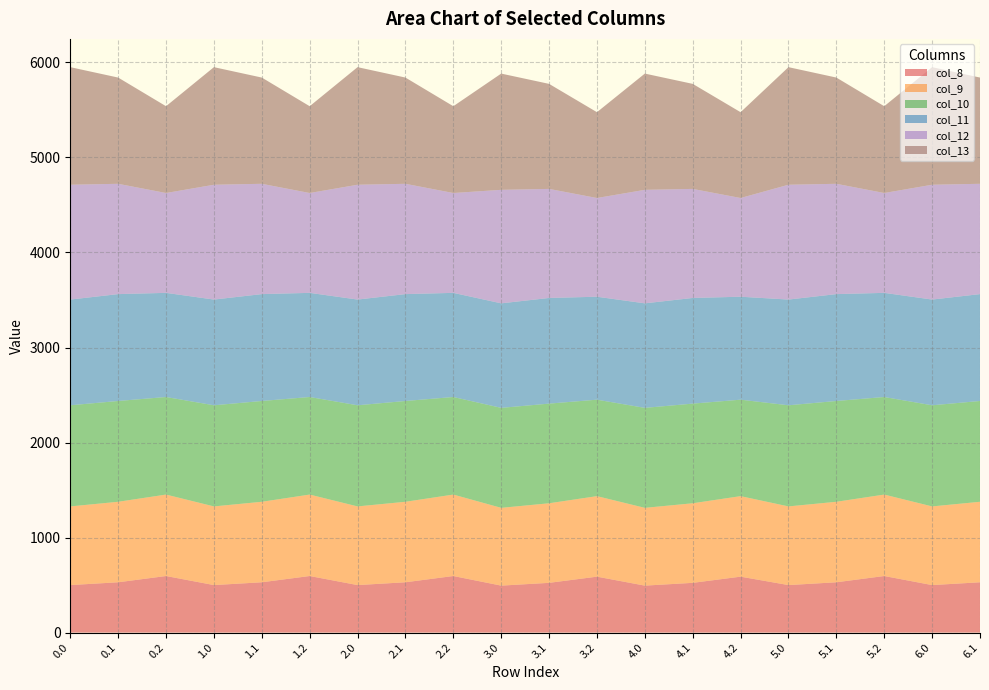

Reading right to left, transcribe all the data shown in this chart.

col_8: 6.1=529.7	6.0=500.1	5.2=595.5	5.1=529.7	5.0=500.1	4.2=588.7	4.1=523.7	4.0=494.4	3.2=588.7	3.1=523.7	3.0=494.4	2.2=595.5	2.1=529.7	2.0=500.1	1.2=595.5	1.1=529.7	1.0=500.1	0.2=595.5	0.1=529.7	0.0=500.1
col_9: 6.1=847.0	6.0=827.8	5.2=857.1	5.1=847.0	5.0=827.8	4.2=847.3	4.1=837.3	4.0=818.4	3.2=847.3	3.1=837.3	3.0=818.4	2.2=857.1	2.1=847.0	2.0=827.8	1.2=857.1	1.1=847.0	1.0=827.8	0.2=857.1	0.1=847.0	0.0=827.8
col_10: 6.1=1060.7	6.0=1064.1	5.2=1026.6	5.1=1060.7	5.0=1064.1	4.2=1015.0	4.1=1048.6	4.0=1052.1	3.2=1015.0	3.1=1048.6	3.0=1052.1	2.2=1026.6	2.1=1060.7	2.0=1064.1	1.2=1026.6	1.1=1060.7	1.0=1064.1	0.2=1026.6	0.1=1060.7	0.0=1064.1
col_11: 6.1=1124.7	6.0=1112.6	5.2=1096.0	5.1=1124.7	5.0=1112.6	4.2=1083.5	4.1=1111.9	4.0=1100.0	3.2=1083.5	3.1=1111.9	3.0=1100.0	2.2=1096.0	2.1=1124.7	2.0=1112.6	1.2=1096.0	1.1=1124.7	1.0=1112.6	0.2=1096.0	0.1=1124.7	0.0=1112.6
col_12: 6.1=1160.8	6.0=1208.3	5.2=1050.8	5.1=1160.8	5.0=1208.3	4.2=1038.8	4.1=1147.6	4.0=1194.6	3.2=1038.8	3.1=1147.6	3.0=1194.6	2.2=1050.8	2.1=1160.8	2.0=1208.3	1.2=1050.8	1.1=1160.8	1.0=1208.3	0.2=1050.8	0.1=1160.8	0.0=1208.3
col_13: 6.1=1117.9	6.0=1237.2	5.2=913.3	5.1=1117.9	5.0=1237.2	4.2=903.0	4.1=1105.2	4.0=1223.2	3.2=903.0	3.1=1105.2	3.0=1223.2	2.2=913.3	2.1=1117.9	2.0=1237.2	1.2=913.3	1.1=1117.9	1.0=1237.2	0.2=913.3	0.1=1117.9	0.0=1237.2